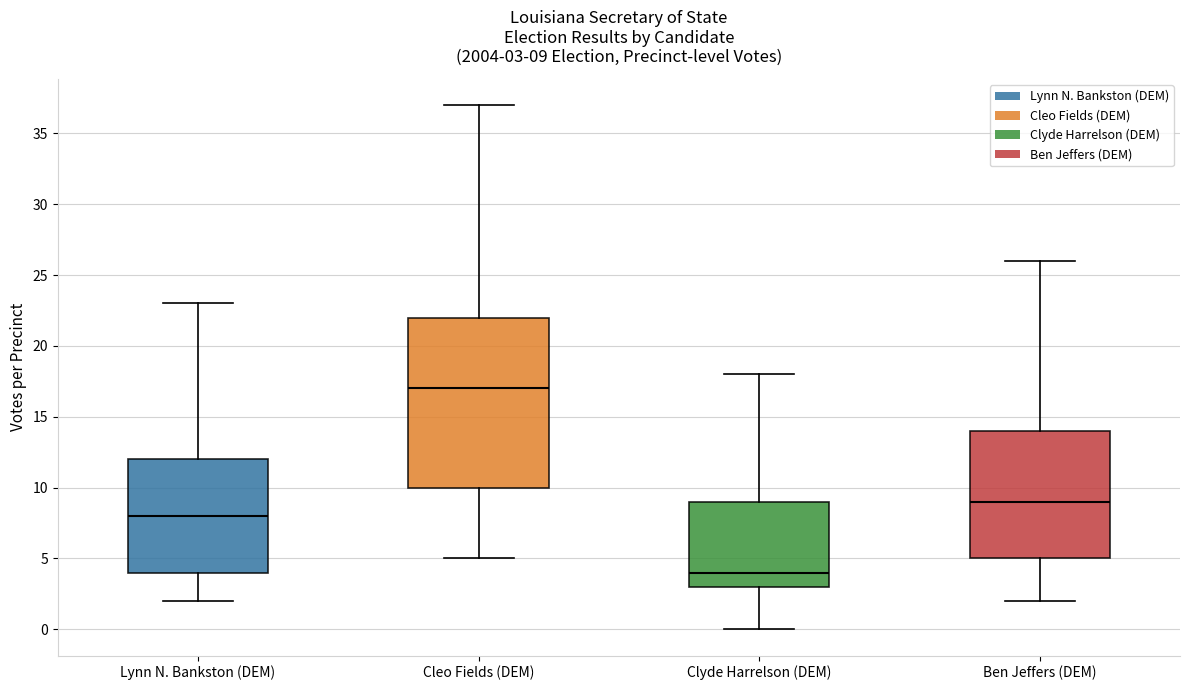

Which box's median line is the highest?

Cleo Fields (DEM)